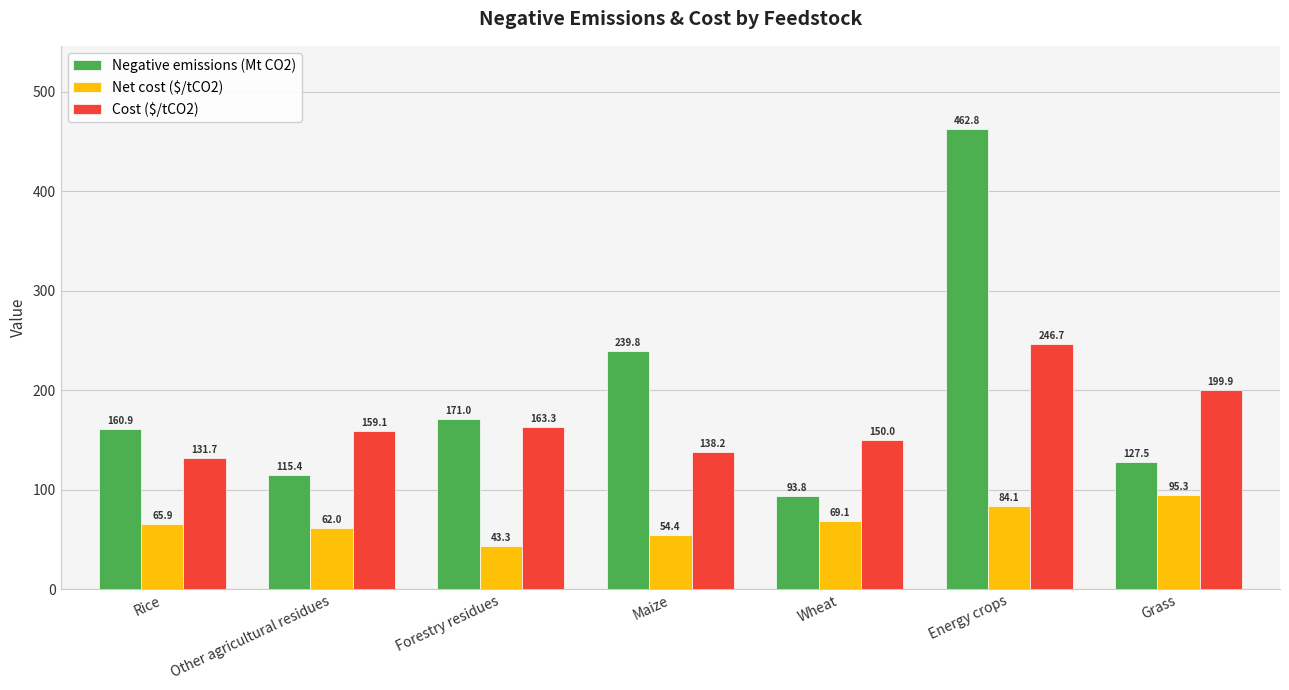

List the series in order of their overall mean, highest first.

Negative emissions (Mt CO2), Cost ($/tCO2), Net cost ($/tCO2)